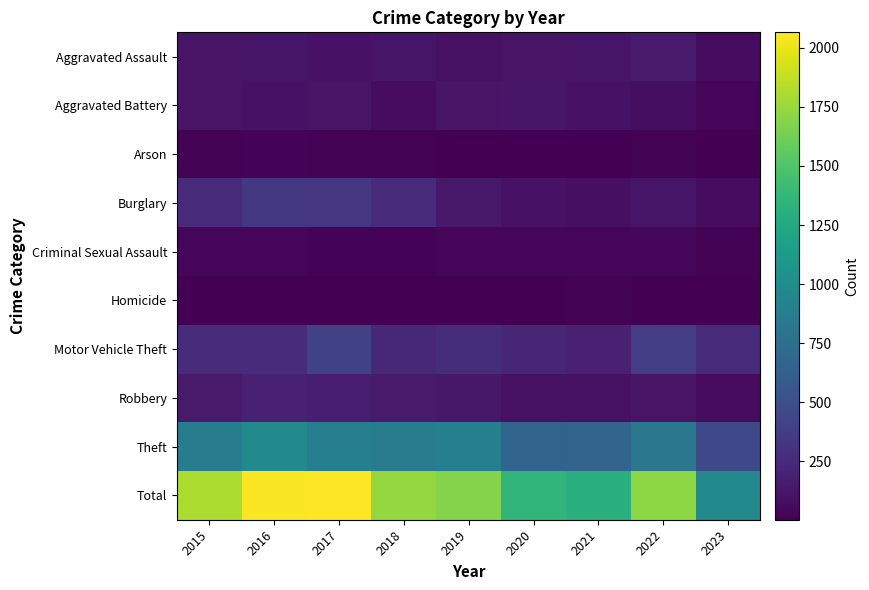

What is the total value across all series at 2020?

2716